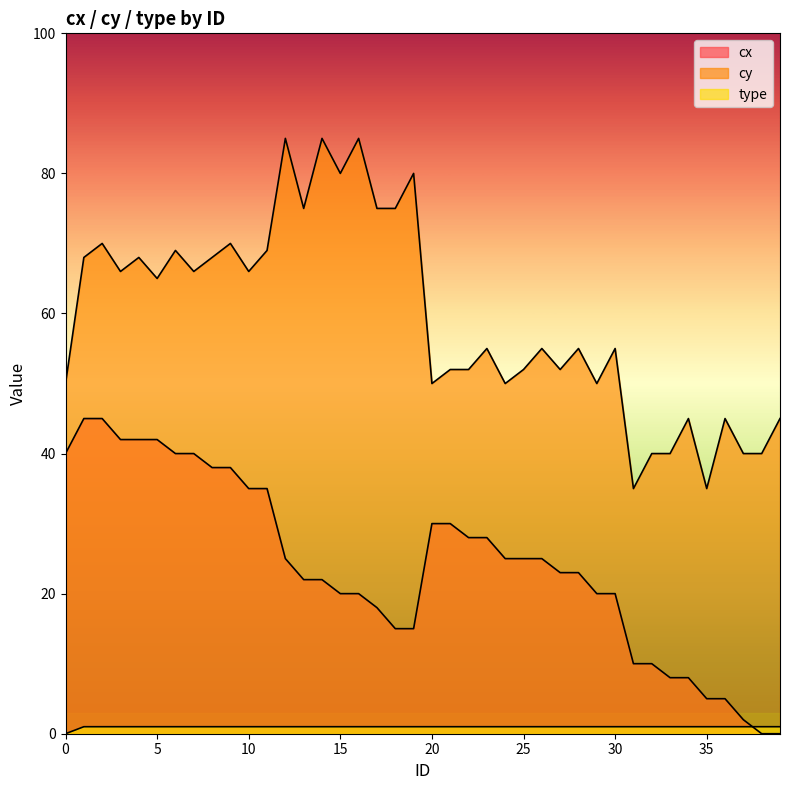

What is the sum of the cx values at 13 and 14?

44